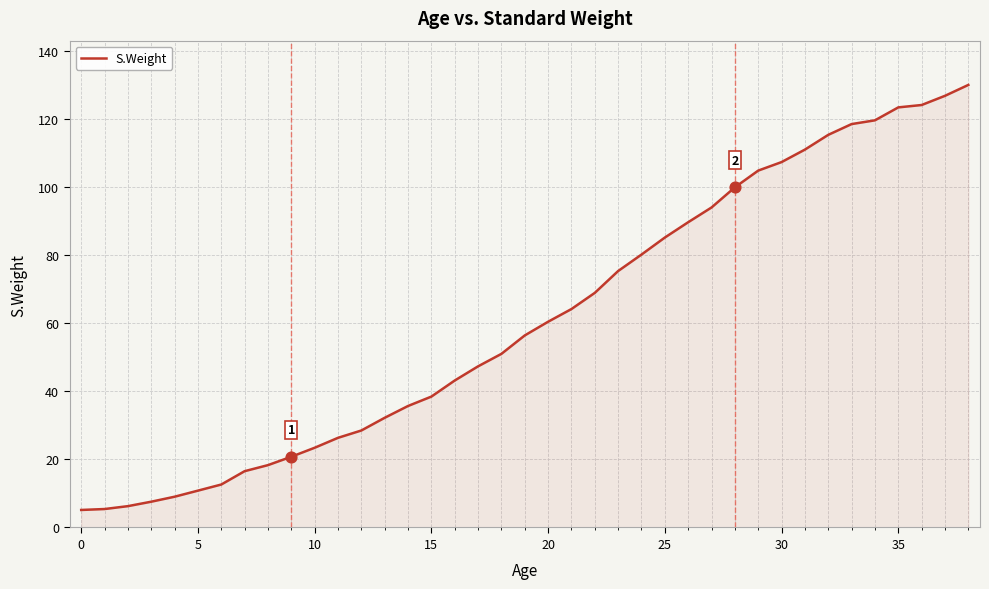

True or false: S.Weight has a value of 23.4 at 10.

True